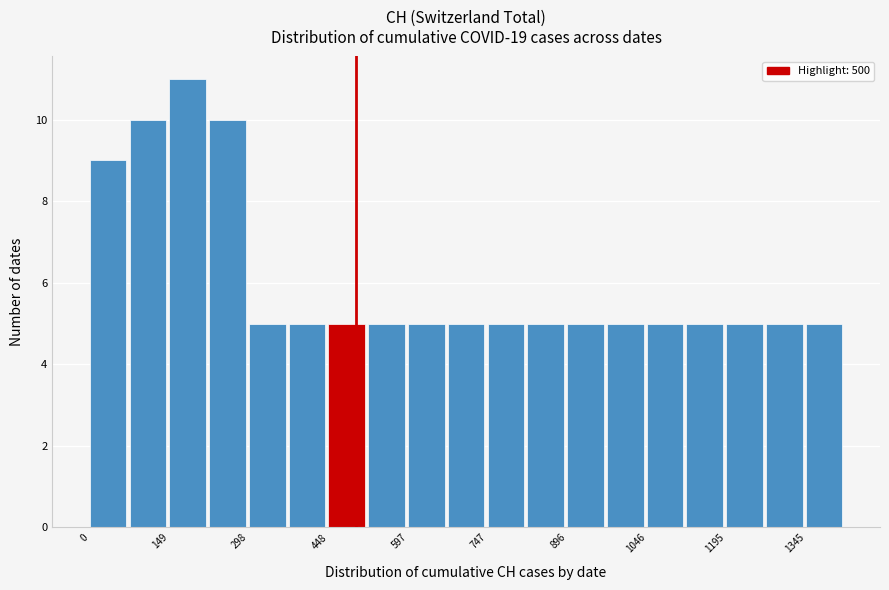

Around what value on the x-axis is the tallest bar? Give the approximate position of its centre, as read against the axis.

180